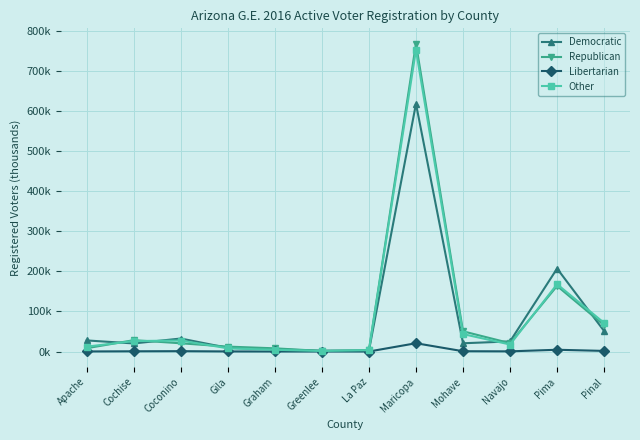

Is this an area chart (filled region under the line)?

No